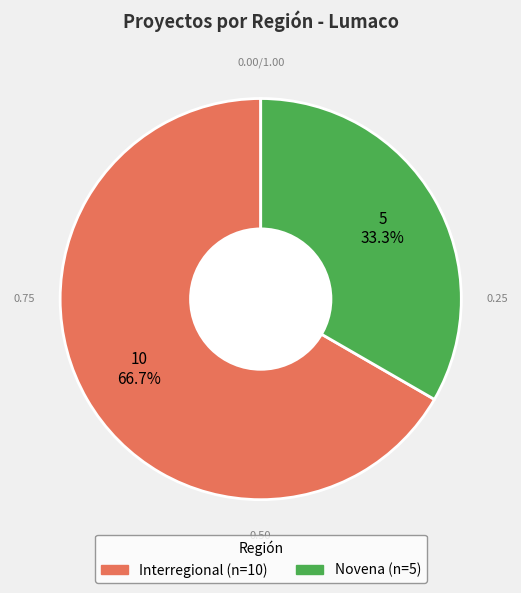

Count the number of slices in the pie.

2